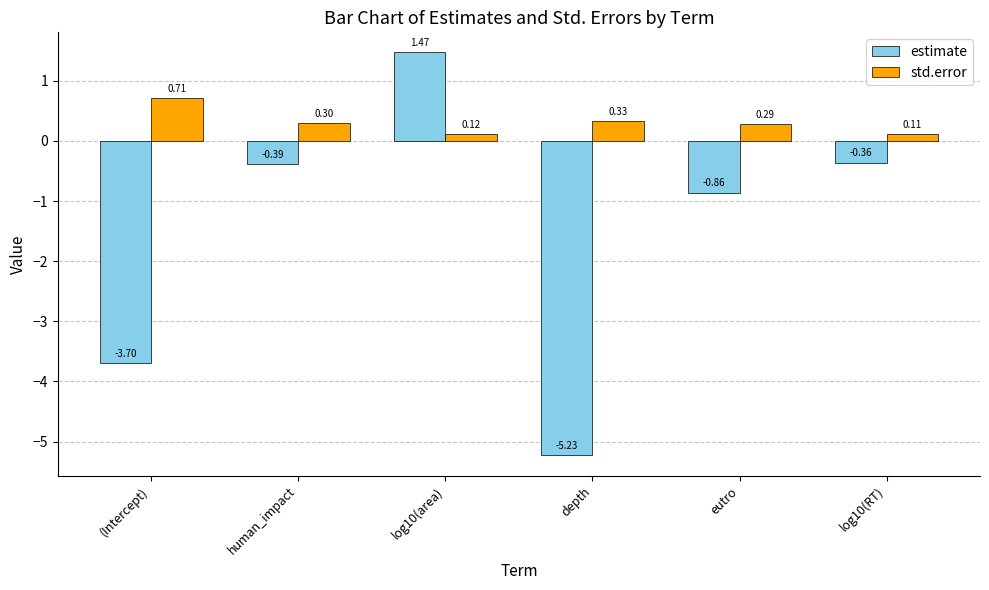

Are the bars horizontal?

No